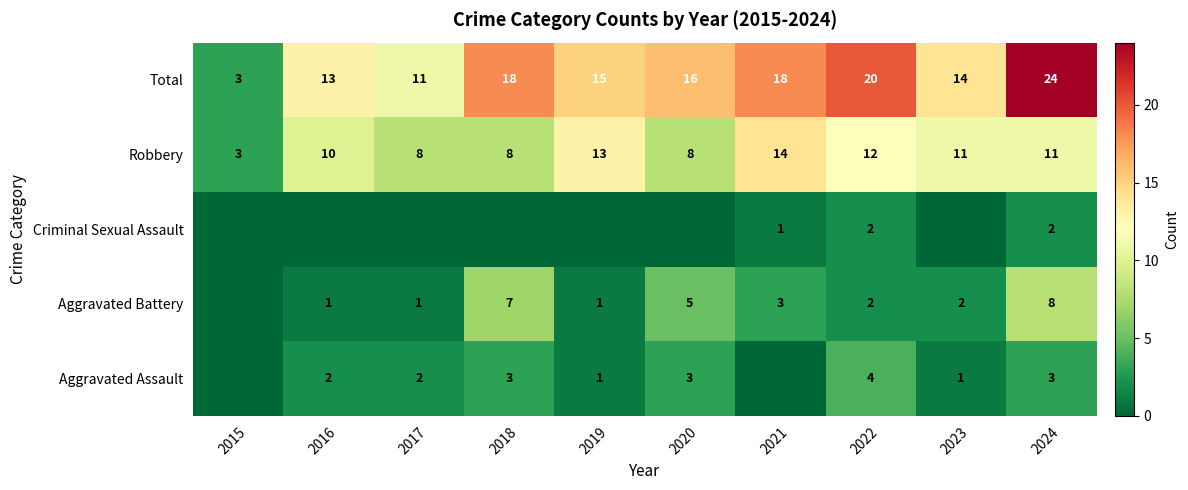

Is the value of Total at 2016 greater than the value of Aggravated Assault at 2020?

Yes